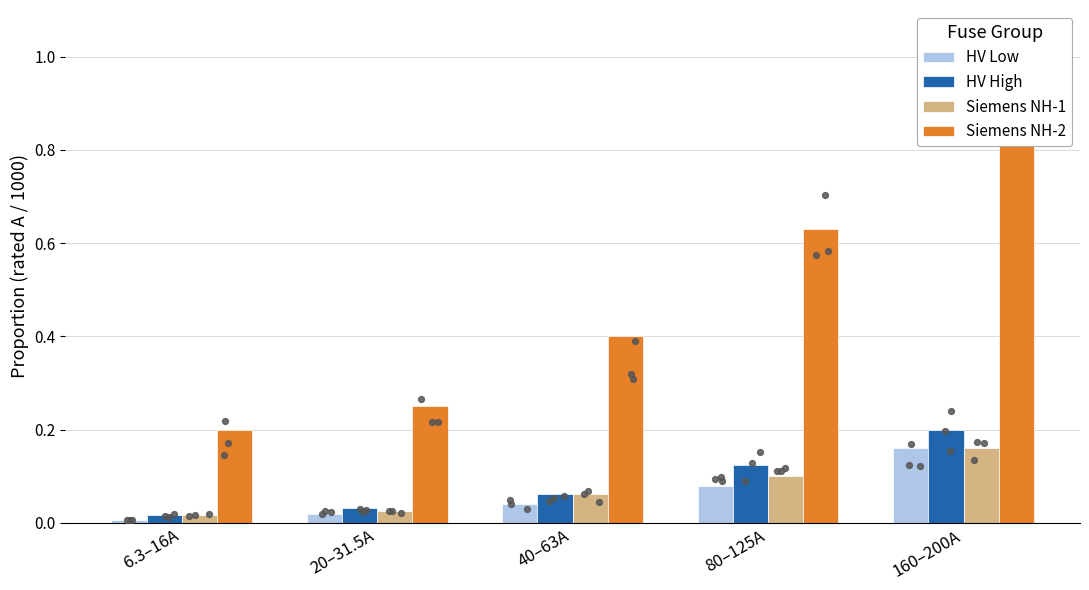

What is the total value across all series at 160–200A?

1.5